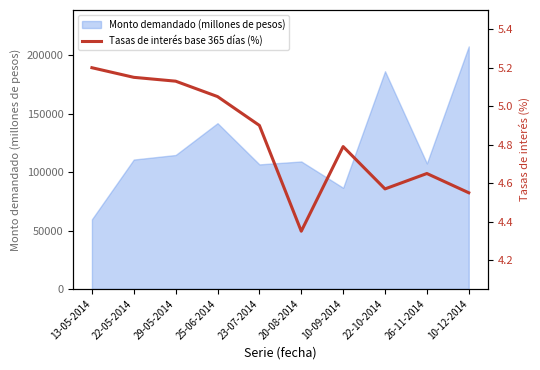

Where is Monto demandado (millones de pesos) nearest to the value 133730?

25-06-2014